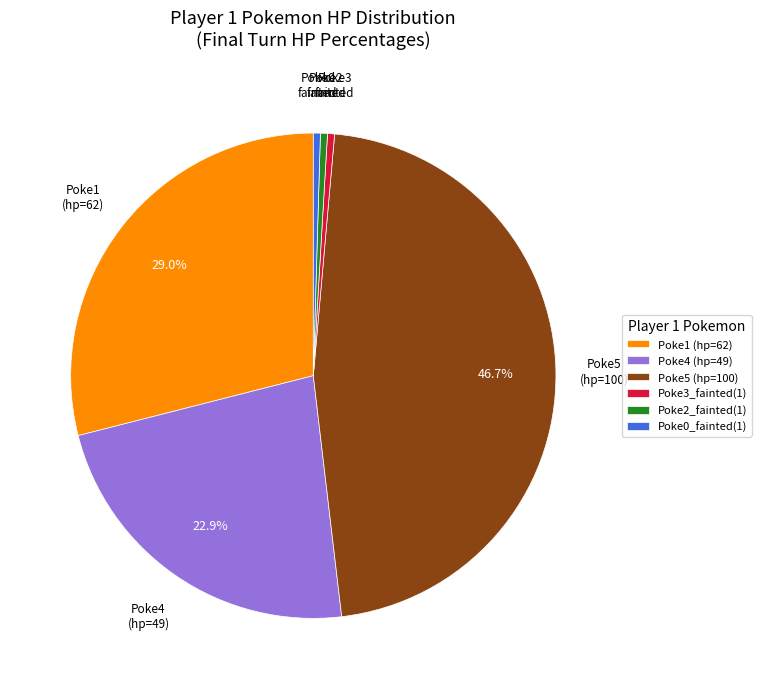

Count the number of slices in the pie.

6